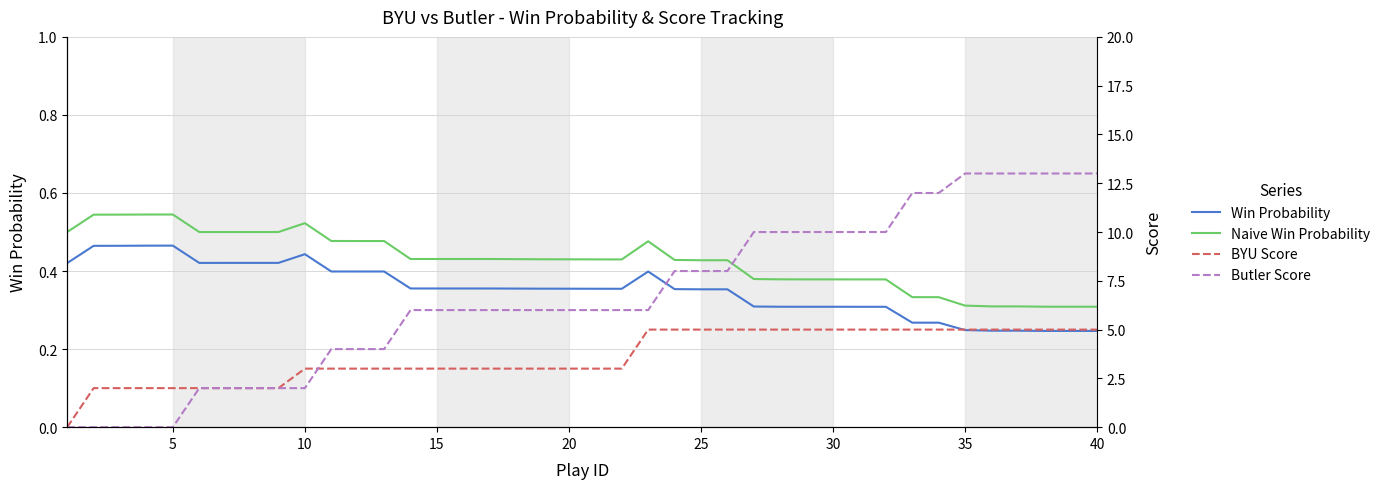

True or false: Win Probability and Naive Win Probability cross at least once.

False